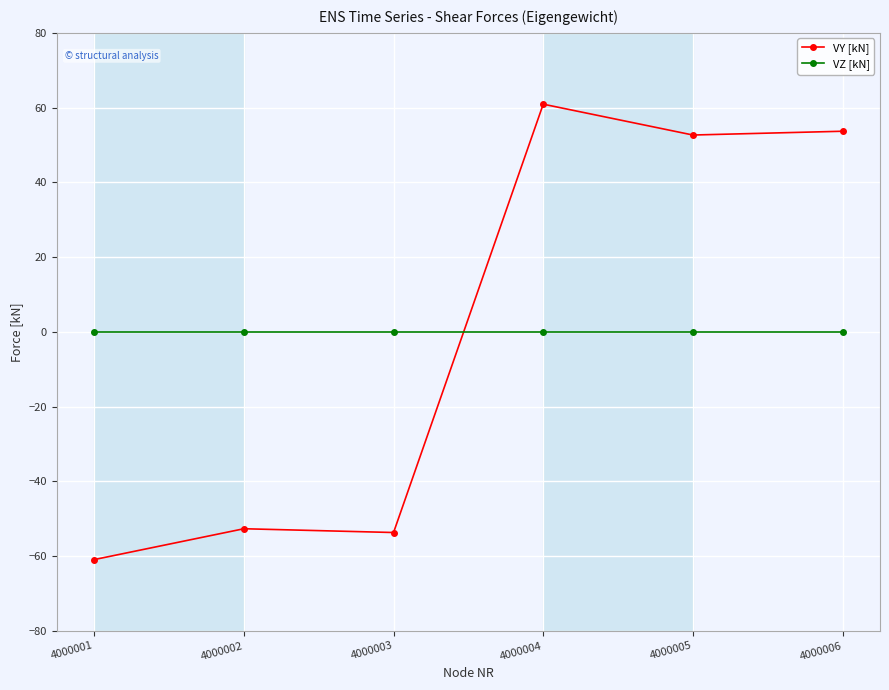

Reading left to right, what are all the values shown in this chart?

VY [kN]: 4000001=-60.9	4000002=-52.7	4000003=-53.7	4000004=60.9	4000005=52.7	4000006=53.7
VZ [kN]: 4000001=0.0	4000002=0.0	4000003=0.0	4000004=0.0	4000005=0.0	4000006=0.0